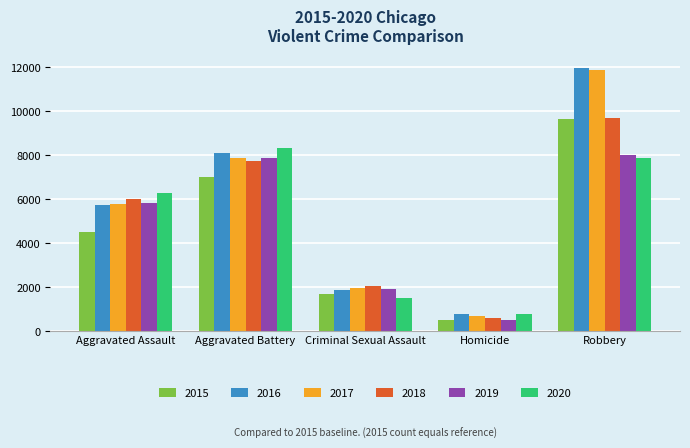

Which category has the highest value across all series?

Robbery